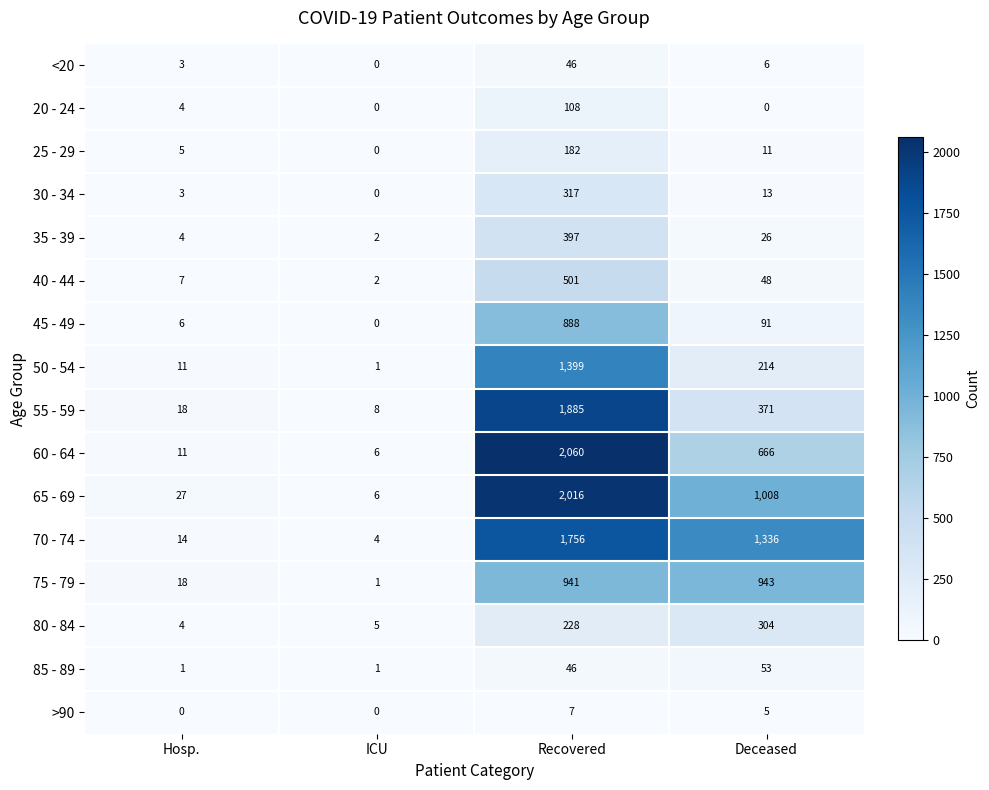

Is the value of 75 - 79 at Deceased greater than the value of 40 - 44 at ICU?

Yes